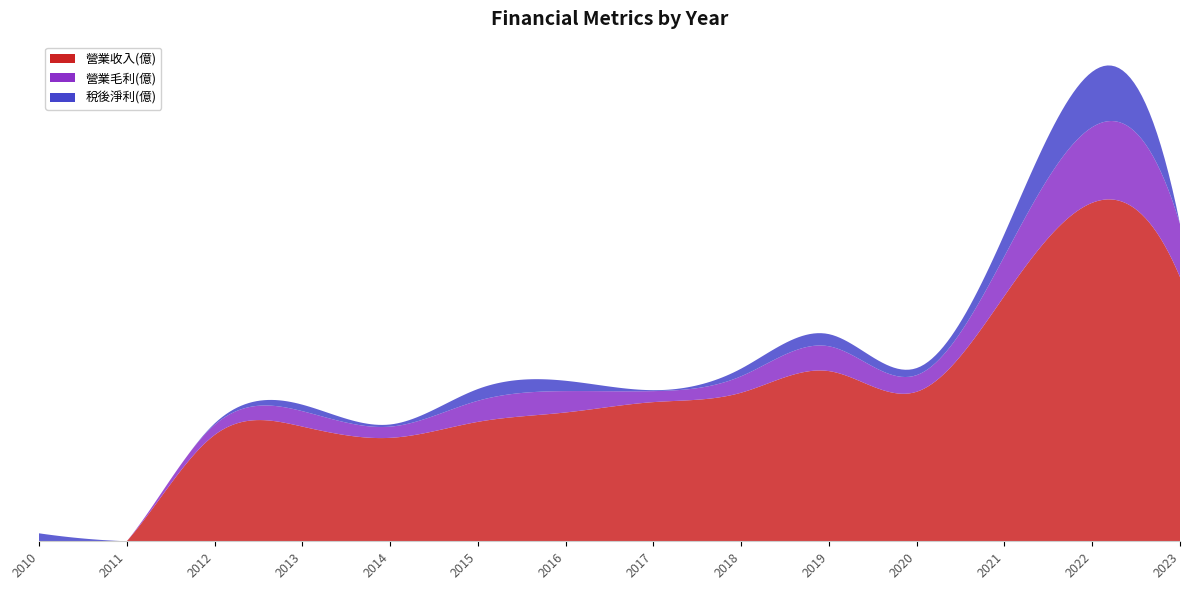

Reading left to right, transcribe all the data shown in this chart.

營業收入(億): 2010=0.0	2011=0.0	2012=11.3	2013=12.2	2014=11.0	2015=12.7	2016=13.7	2017=14.8	2018=15.8	2019=18.1	2020=15.9	2021=26.1	2022=36.0	2023=28.1
營業毛利(億): 2010=0.0	2011=0.0	2012=1.1	2013=1.6	2014=1.2	2015=2.2	2016=2.3	2017=1.2	2018=1.8	2019=2.6	2020=1.8	2021=4.2	2022=8.0	2023=5.7
稅後淨利(億): 2010=0.8	2011=-0.9	2012=0.1	2013=0.7	2014=0.2	2015=1.2	2016=1.1	2017=0.1	2018=0.8	2019=1.3	2020=0.8	2021=2.4	2022=5.9	2023=-9.3